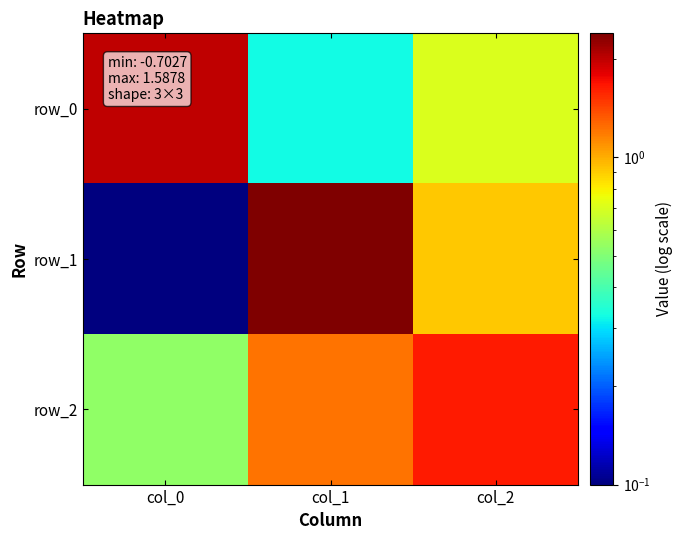

Is it true that row_1 equals 0.9 at col_2?

True